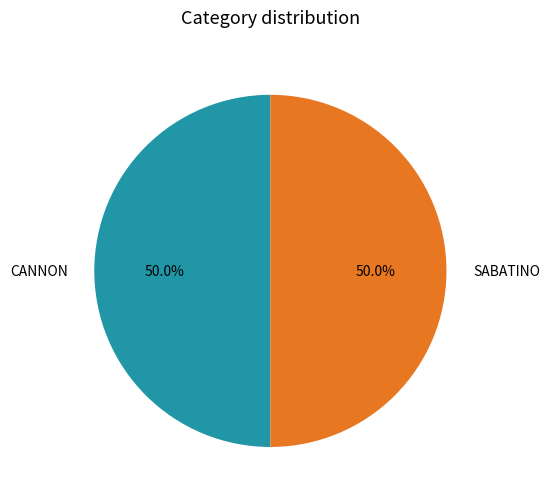

Approximately how many times larger is the value at SABATINO compared to CANNON?

1.0